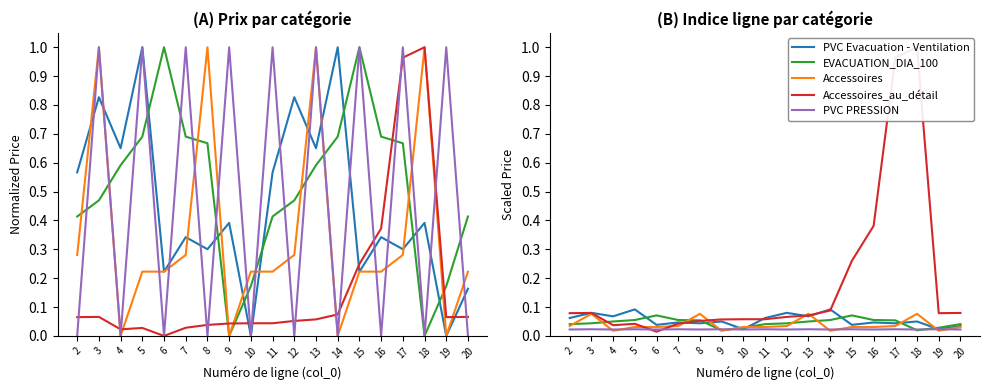

Reading left to right, extract all data points from this chart.

PVC Evacuation - Ventilation: 0.1	0.1	0.1	0.1	0.0	0.0	0.0	0.1	0.0	0.1	0.1	0.1	0.1	0.0	0.0	0.0	0.1	0.0	0.0
EVACUATION_DIA_100: 0.0	0.0	0.1	0.1	0.1	0.1	0.1	0.0	0.0	0.0	0.0	0.1	0.1	0.1	0.1	0.1	0.0	0.0	0.0
Accessoires: 0.0	0.1	0.0	0.0	0.0	0.0	0.1	0.0	0.0	0.0	0.0	0.1	0.0	0.0	0.0	0.0	0.1	0.0	0.0
Accessoires_au_détail: 0.1	0.1	0.0	0.0	0.0	0.0	0.1	0.1	0.1	0.1	0.1	0.1	0.1	0.3	0.4	1.0	1.0	0.1	0.1
PVC PRESSION: 0.0	0.0	0.0	0.0	0.0	0.0	0.0	0.0	0.0	0.0	0.0	0.0	0.0	0.0	0.0	0.0	0.0	0.0	0.0